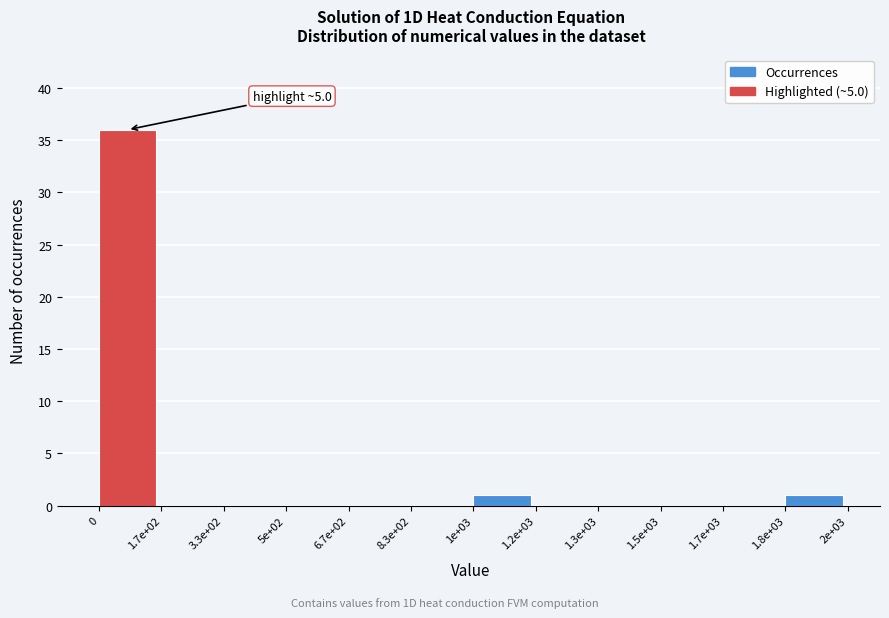

Reading left to right, extract all data points from this chart.

0=36	1.7e+02=0	3.3e+02=0	5e+02=0	6.7e+02=0	8.3e+02=0	1e+03=1	1.2e+03=0	1.3e+03=0	1.5e+03=0	1.7e+03=0	1.8e+03=1